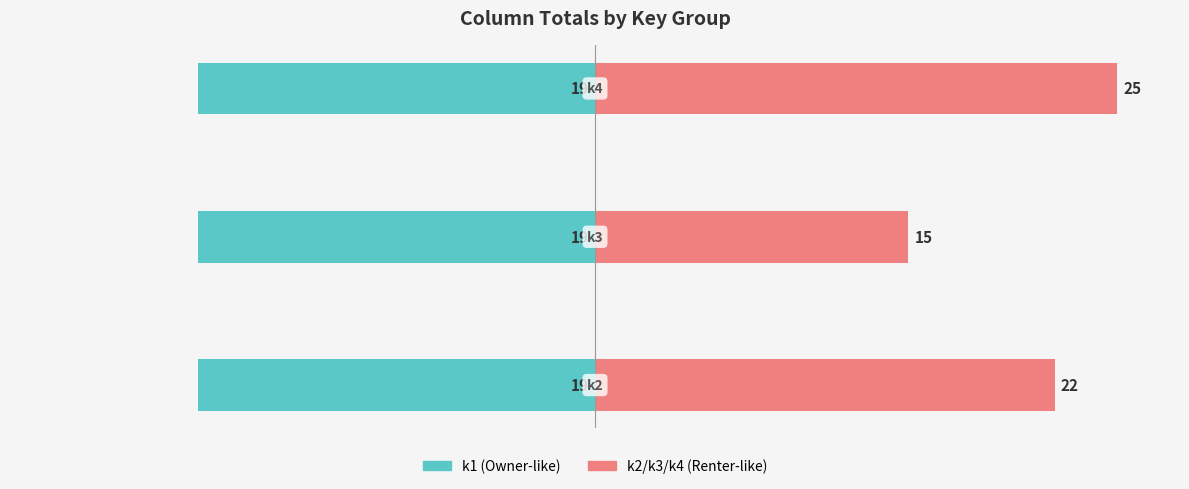

Does the chart contain any negative values?

No